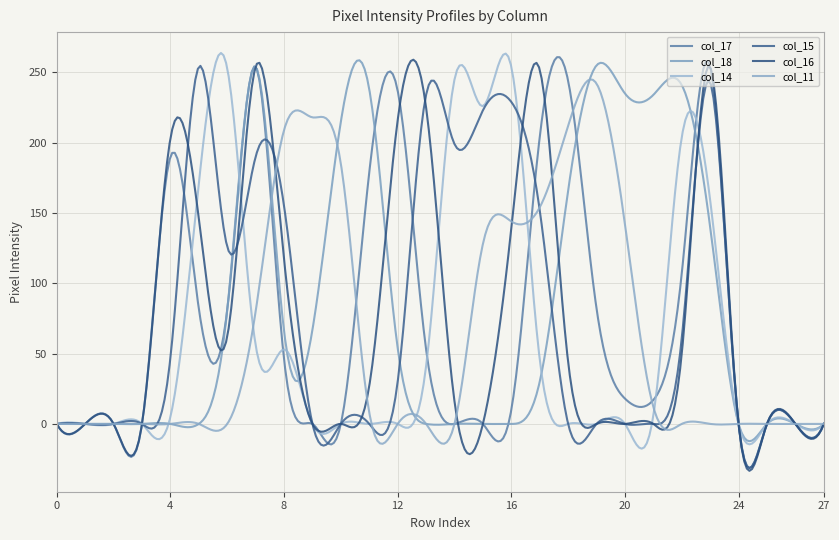

Which series ends up on top after the final intersection of col_15 and col_18?

col_15